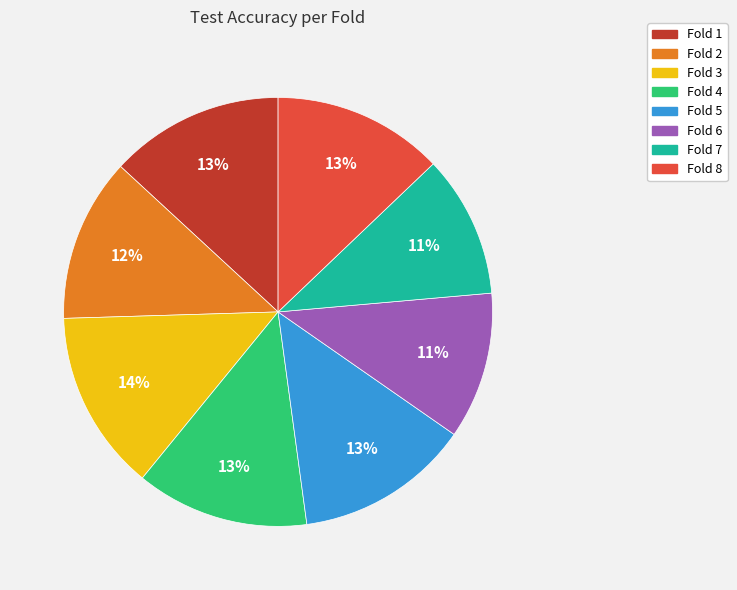

Is there a majority slice in this chart?

No